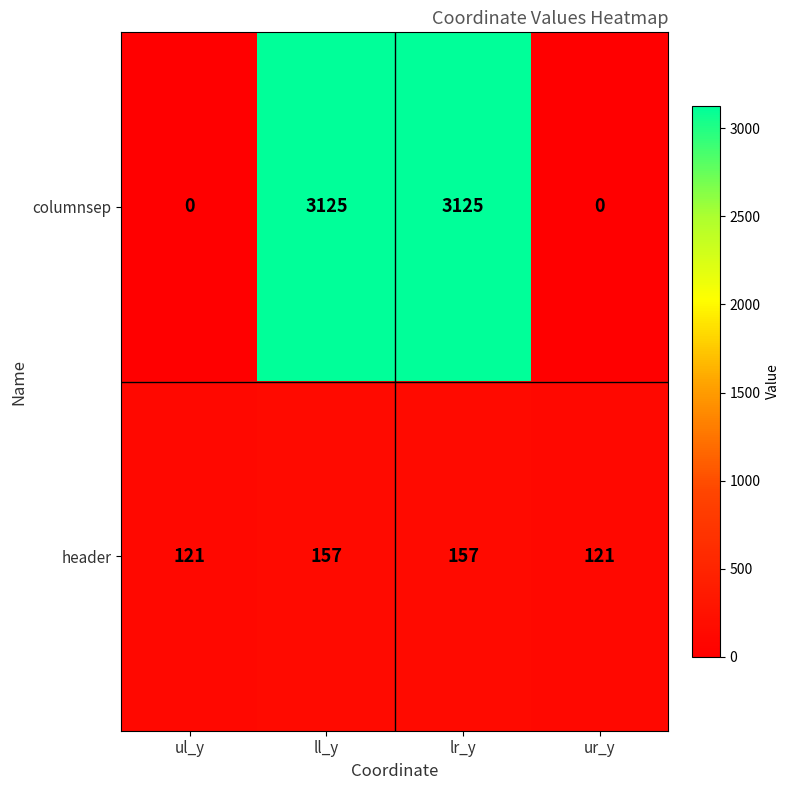

Read the header value at lr_y, to the nearest 5.

155